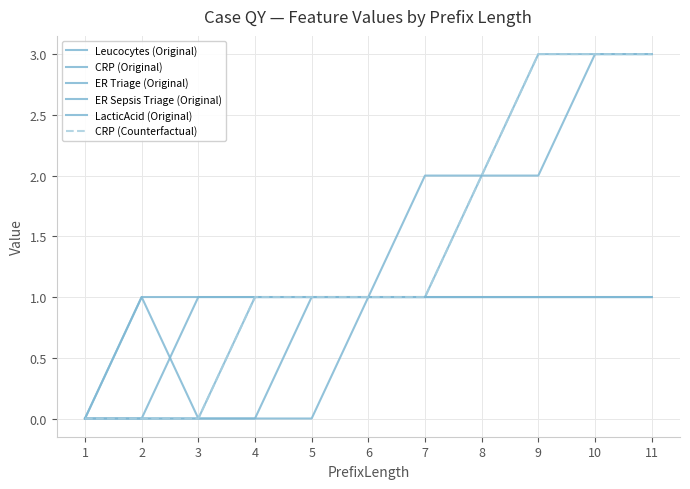

Reading left to right, list all the values displayed in this chart.

Leucocytes (Original): 0	0	1	1	1	1	2	2	2	3	3
CRP (Original): 0	1	0	1	1	1	1	2	3	3	3
ER Triage (Original): 0	0	0	0	1	1	1	1	1	1	1
ER Sepsis Triage (Original): 0	0	0	0	0	1	1	1	1	1	1
LacticAcid (Original): 0	1	1	1	1	1	1	1	1	1	1
CRP (Counterfactual): 0	0	0	1	1	1	1	2	3	3	3